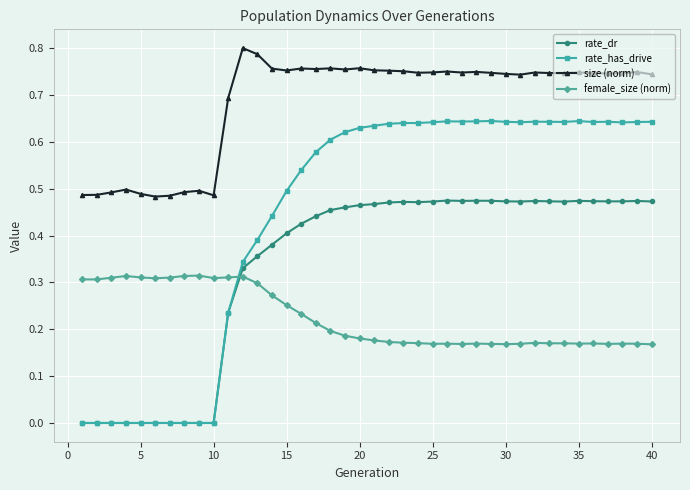

Which series has the largest total across all categories?

size (norm)